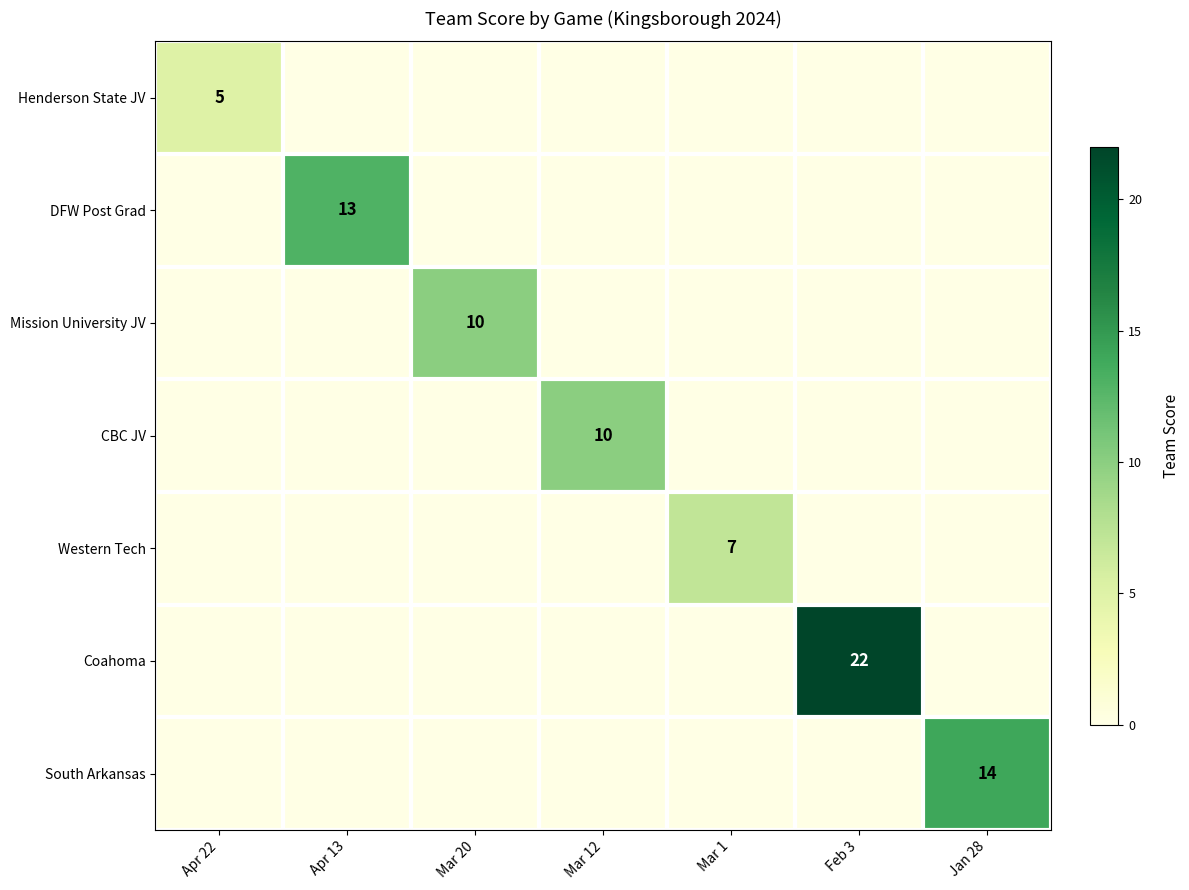

The Western Tech series shows 7 at Mar 1. True or false?

True